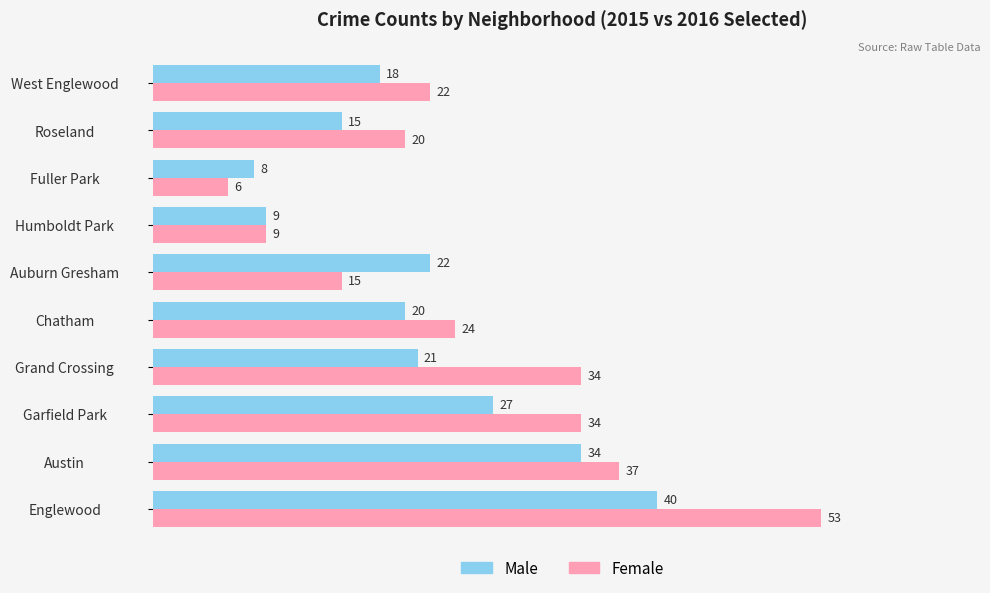

True or false: Female has a value of 24 at Chatham.

True